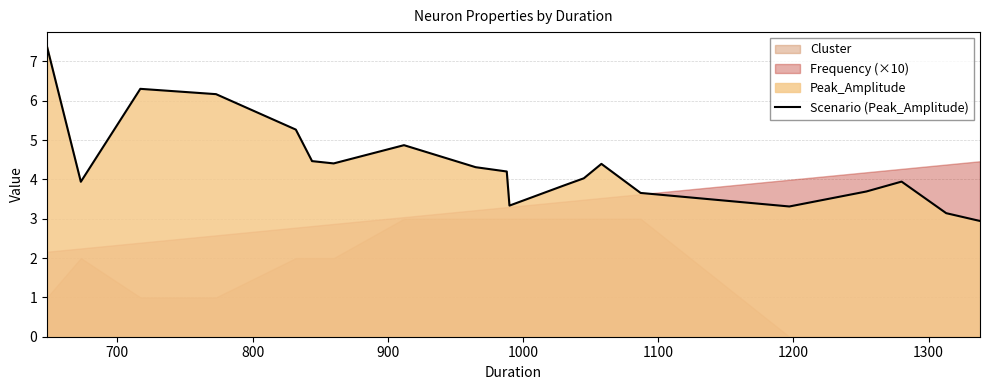

What is the lowest value of the Scenario (Peak_Amplitude) series?

2.9